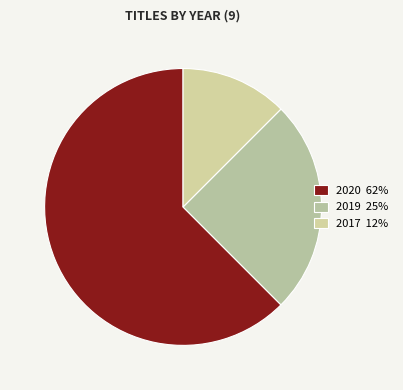

Is there any slice that represents more than half of the pie?

Yes